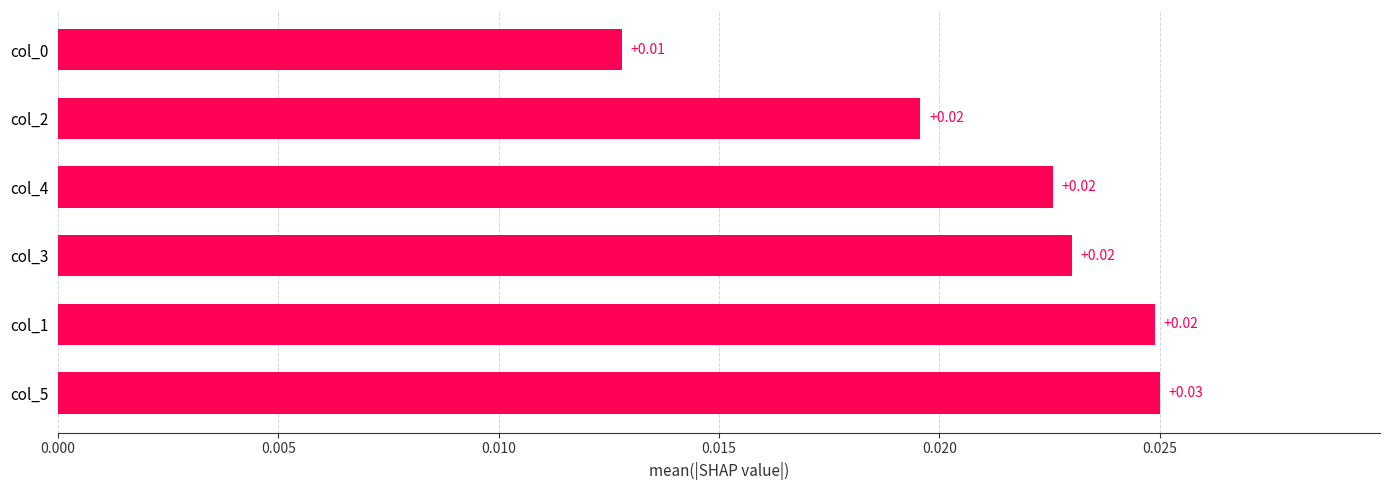

Between col_5 and col_2, which is larger?

col_5